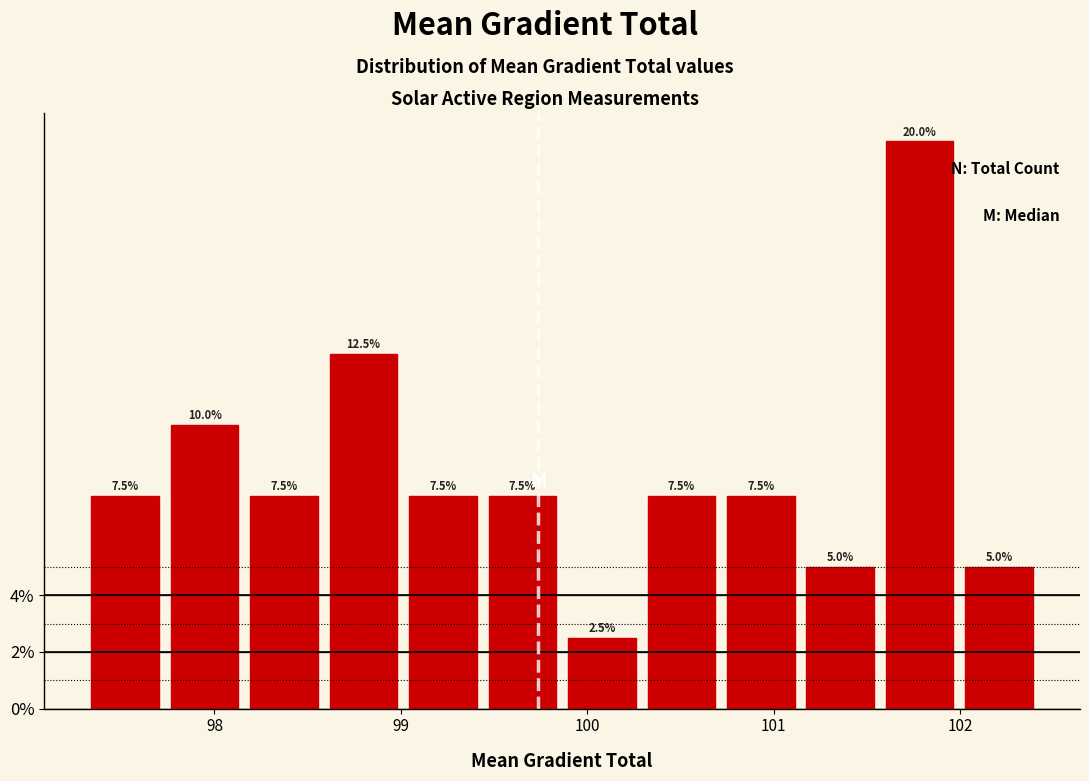

Which range on the x-axis has the tallest bar?

101.6 to 102.0